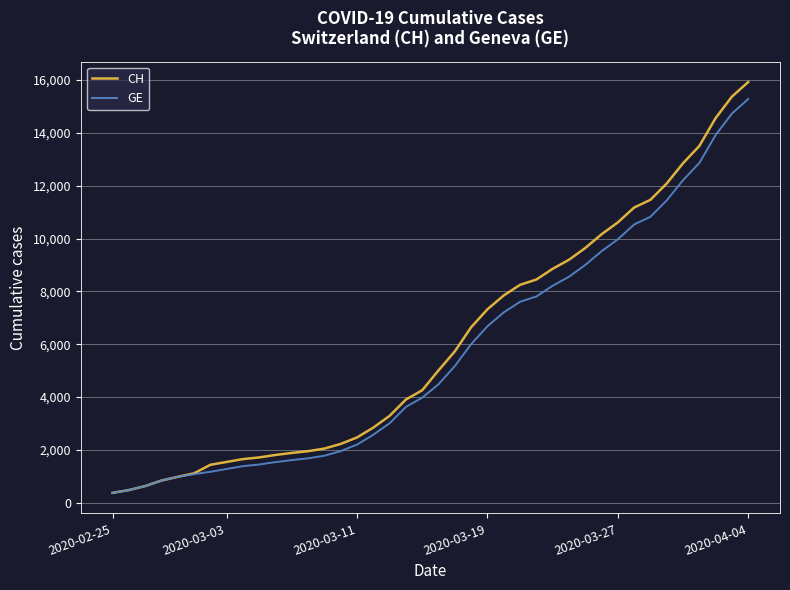

What is the highest value of the CH series?

15926